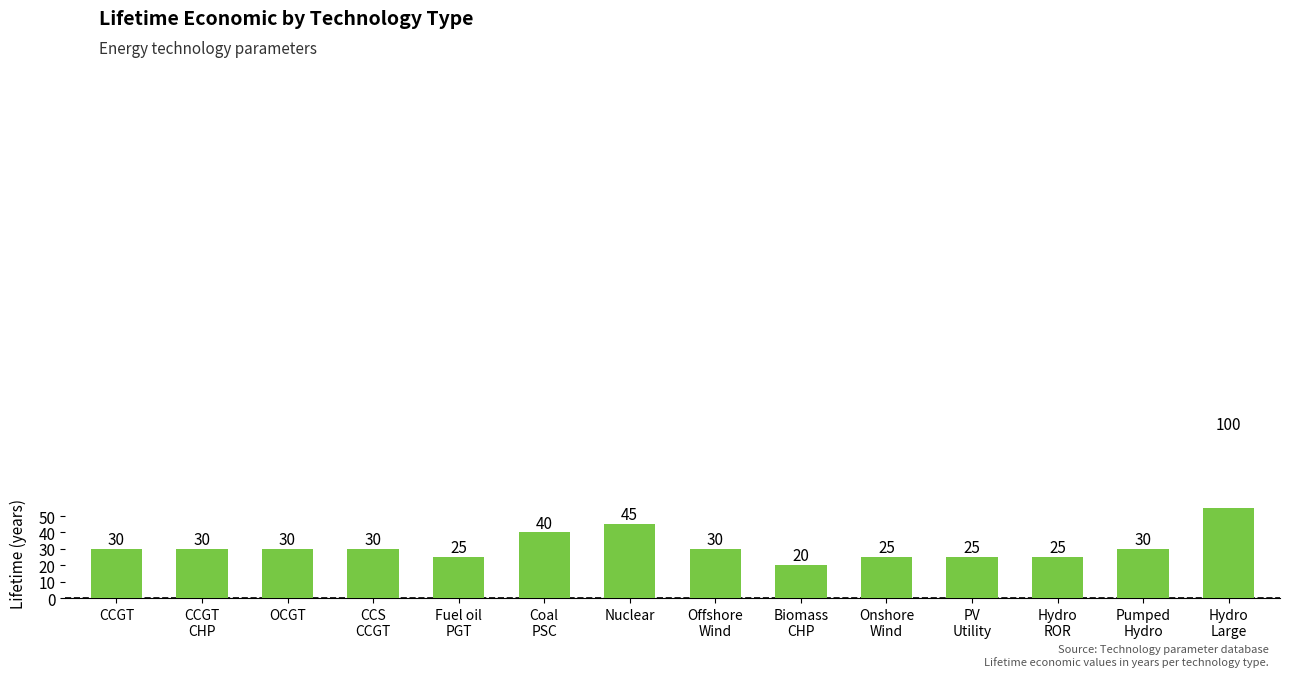

List the labels in order of value, largest first.

Hydro
Large, Nuclear, Coal
PSC, CCGT, CCGT
CHP, OCGT, CCS
CCGT, Offshore
Wind, Pumped
Hydro, Fuel oil
PGT, Onshore
Wind, PV
Utility, Hydro
ROR, Biomass
CHP